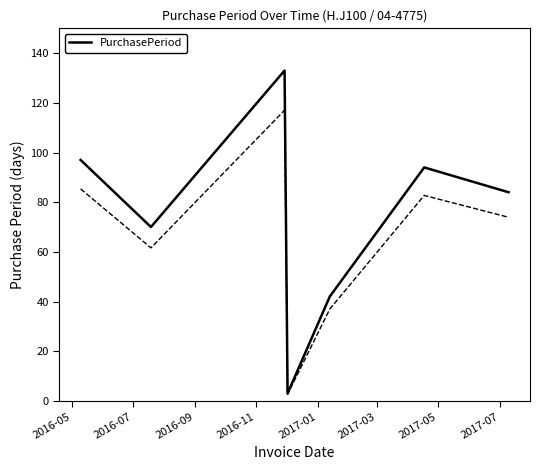

Reading right to left, extract all data points from this chart.

84	94	42	3	133	70	97